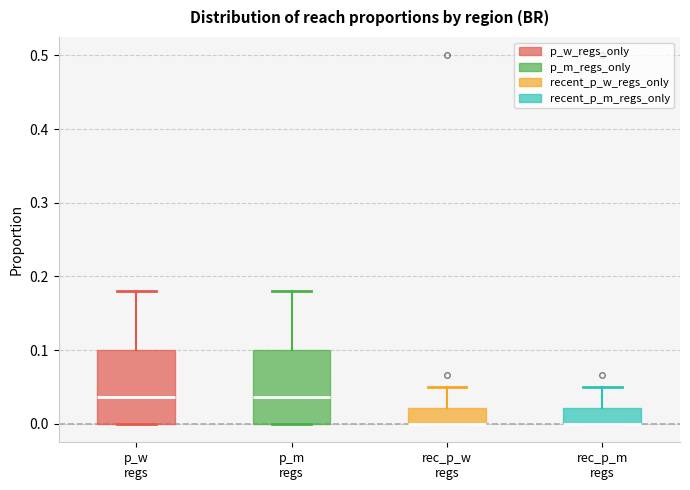

Where is the upper edge of the box for p_m regs on the y-axis? The values are not printed on the chart, so give them approximately, as read against the axis.

0.10